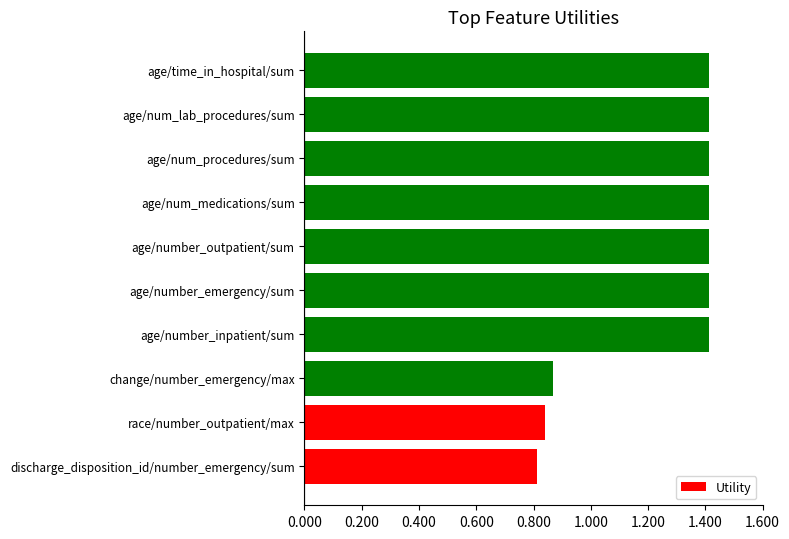

True or false: the data shows 1.4 at age/number_inpatient/sum.

True